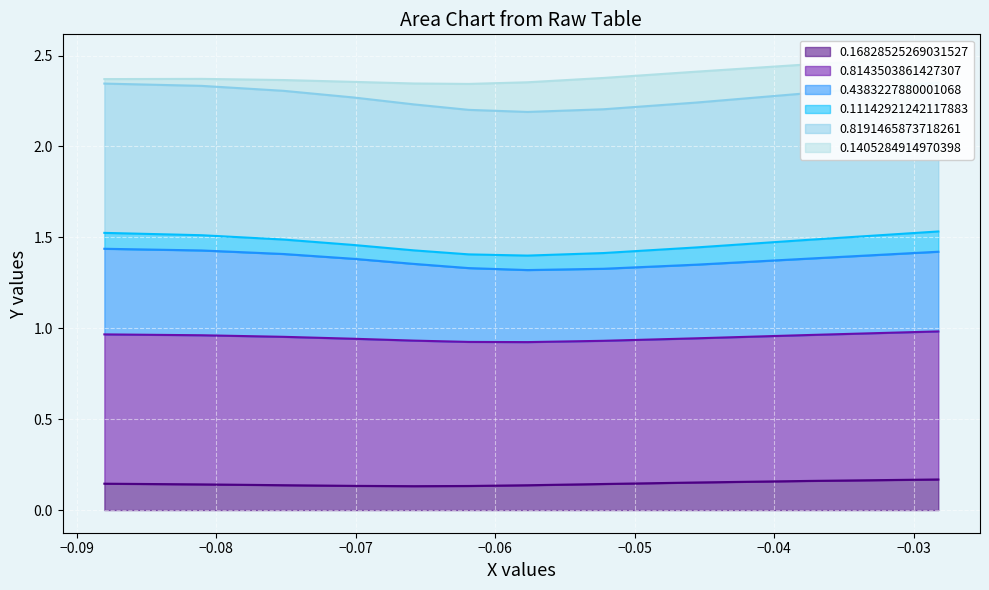

True or false: 0.11142921242117883 and 0.16828525269031527 cross at least once.

False